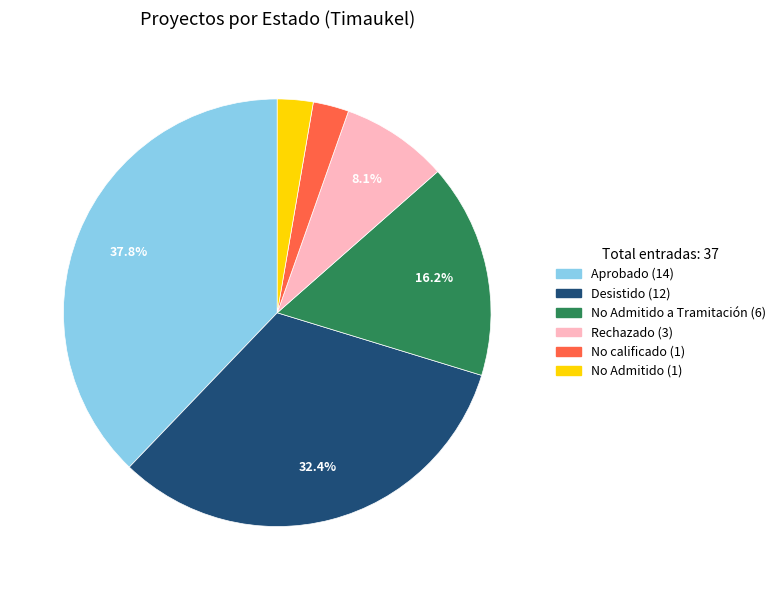

Does any single category account for the majority?

No